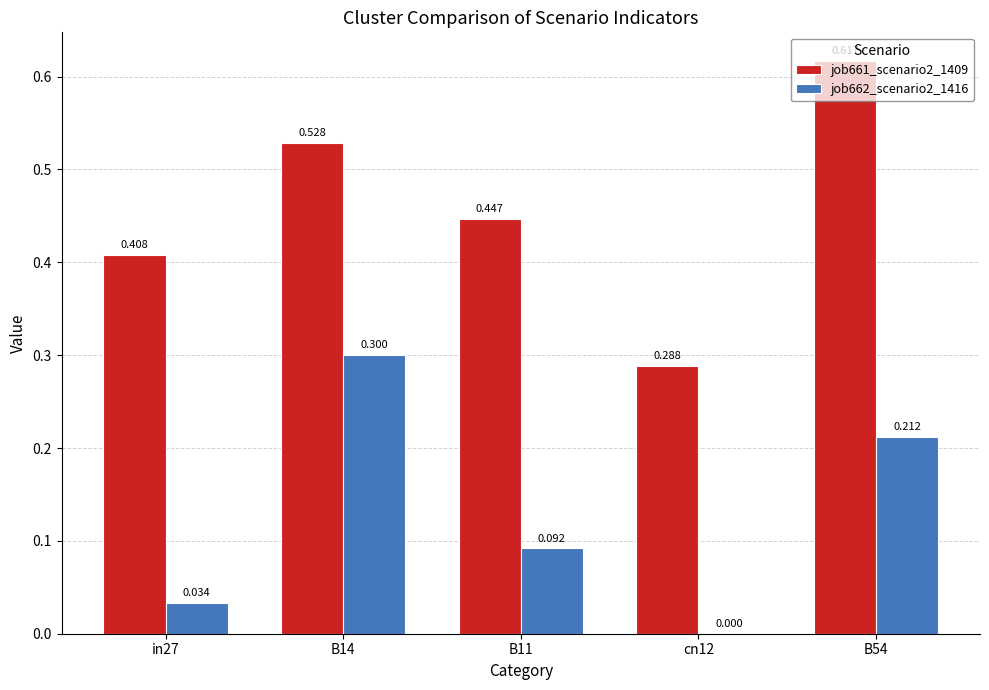

The job661_scenario2_1409 series shows 0.1 at cn12. True or false?

False